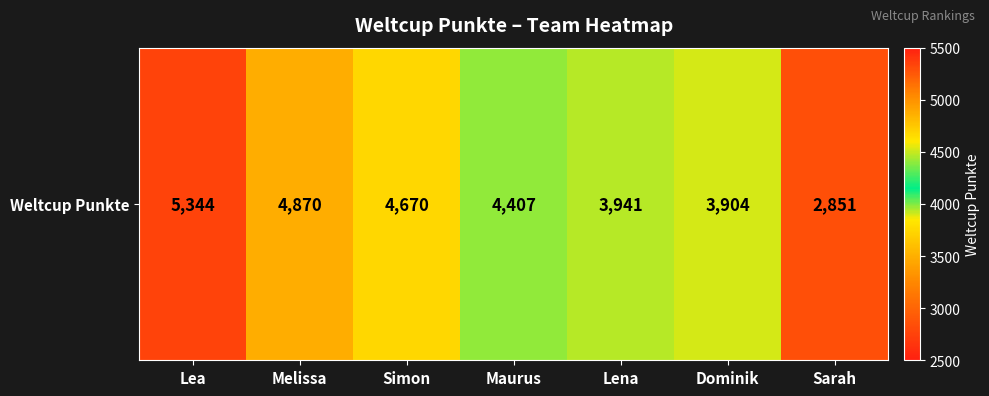

Reading right to left, list all the values displayed in this chart.

2851	3904	3941	4407	4670	4870	5344